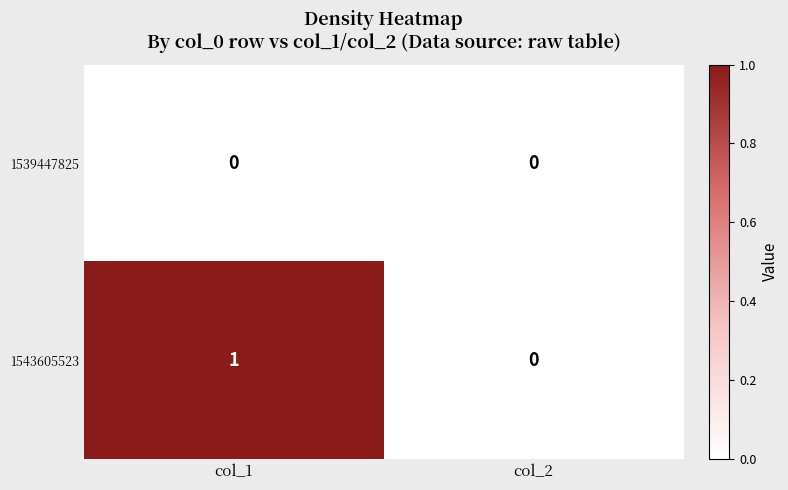

Reading left to right, extract all data points from this chart.

1539447825: 0	0
1543605523: 1	0